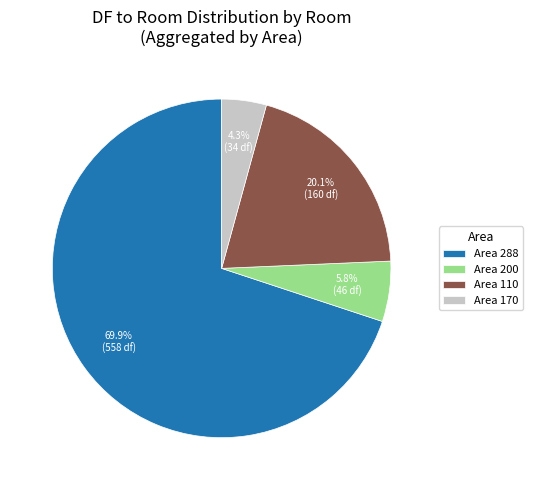

Is the sum of Area 110 and Area 200 greater than half?

No